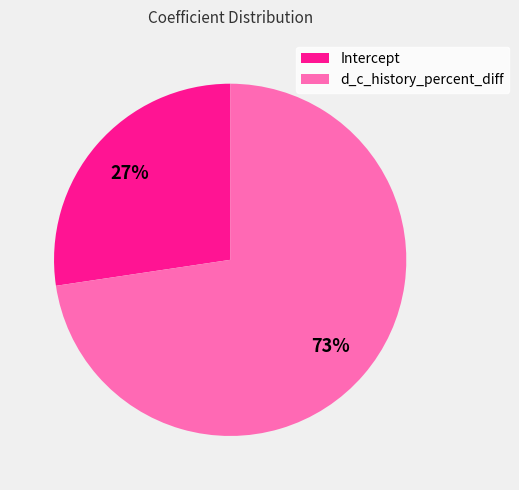

Does d_c_history_percent_diff represent more than half of the total?

Yes